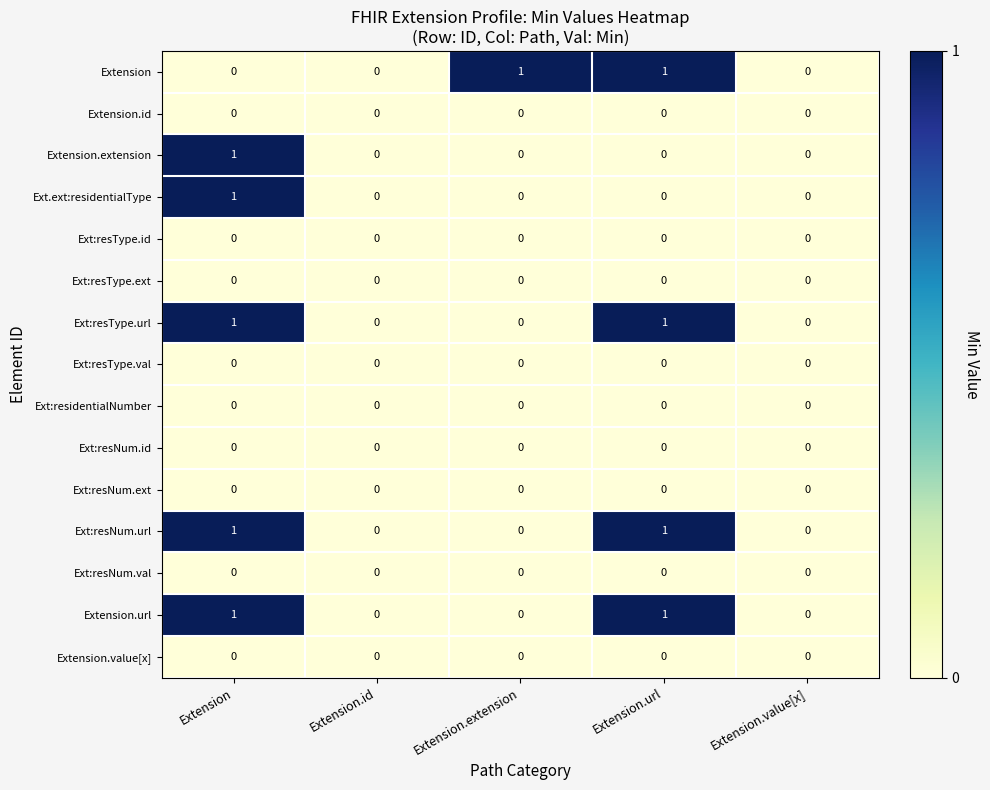

True or false: Ext:resType.val has a value of 0 at Extension.id.

True